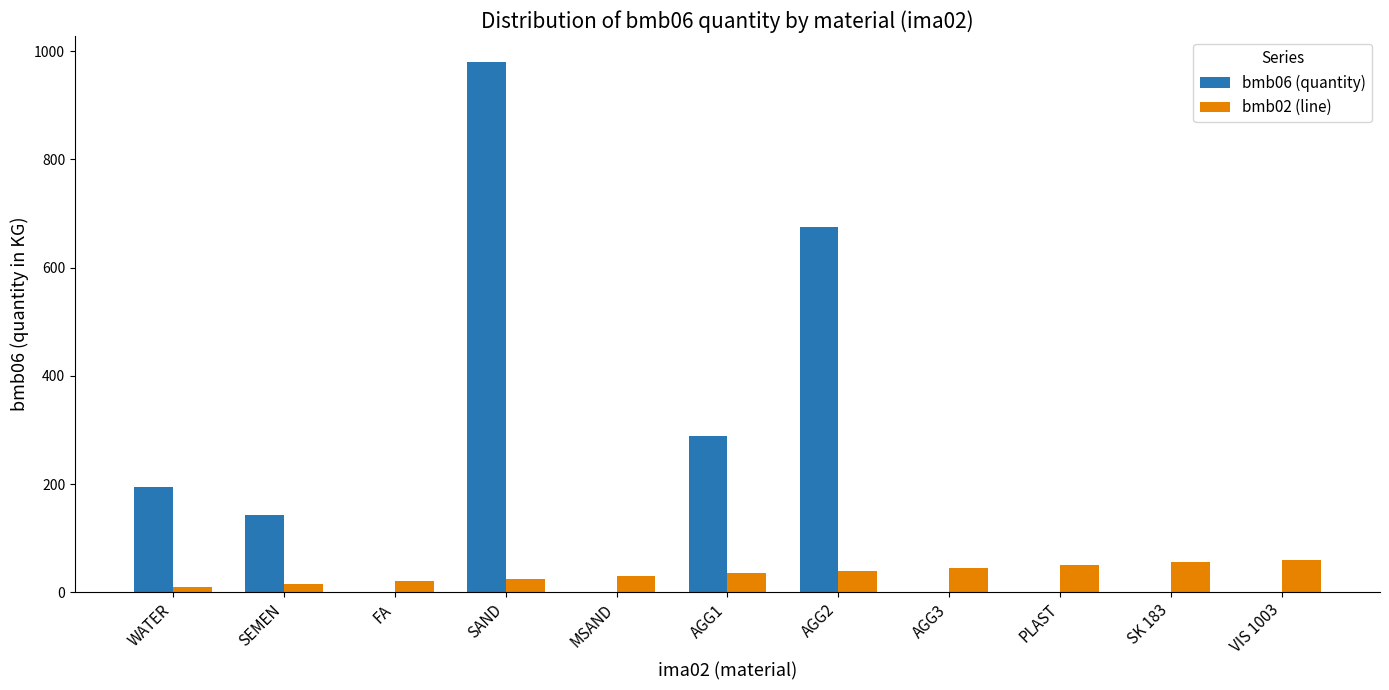

Is the value of bmb02 (line) at SK 183 greater than the value of bmb06 (quantity) at AGG2?

No